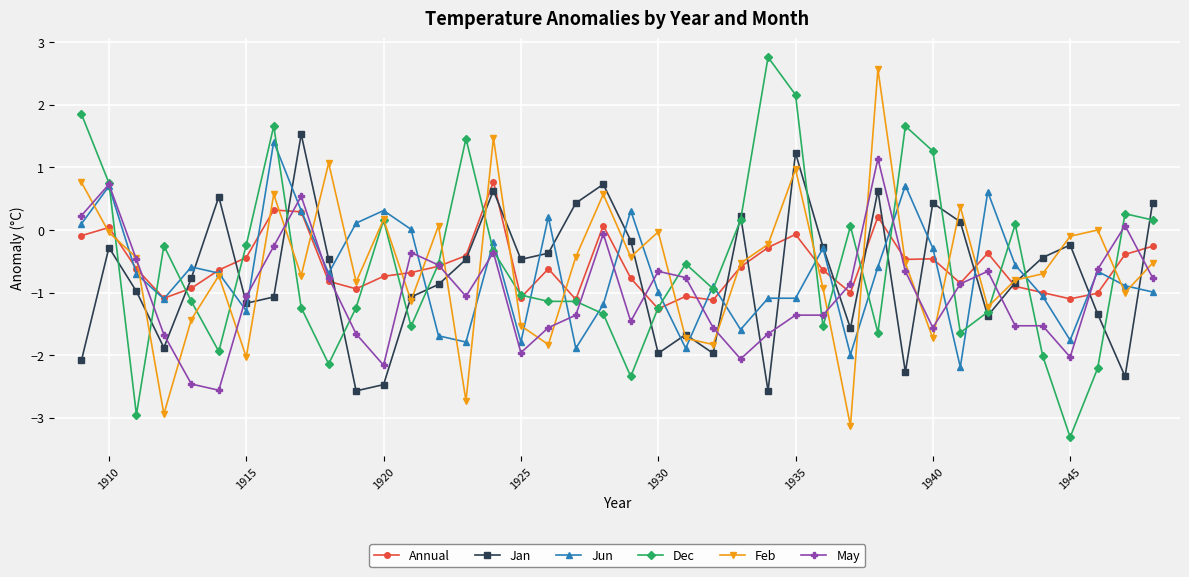

What are all the series names shown in the legend?

Annual, Jan, Jun, Dec, Feb, May